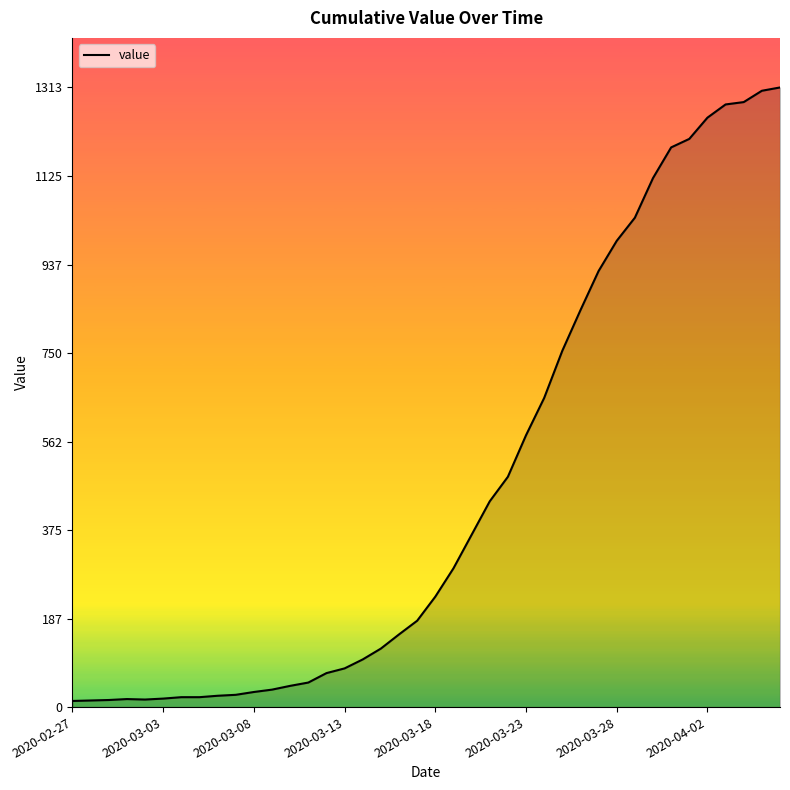

How many series are shown in this chart?

1